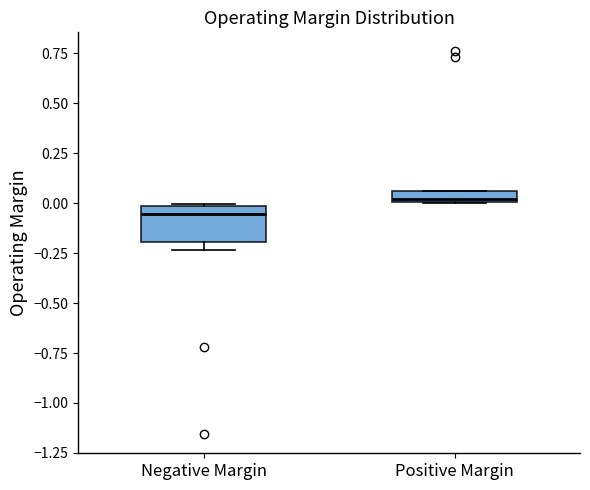

Where is the lower edge of the box for Positive Margin on the y-axis? The values are not printed on the chart, so give them approximately, as read against the axis.

0.00